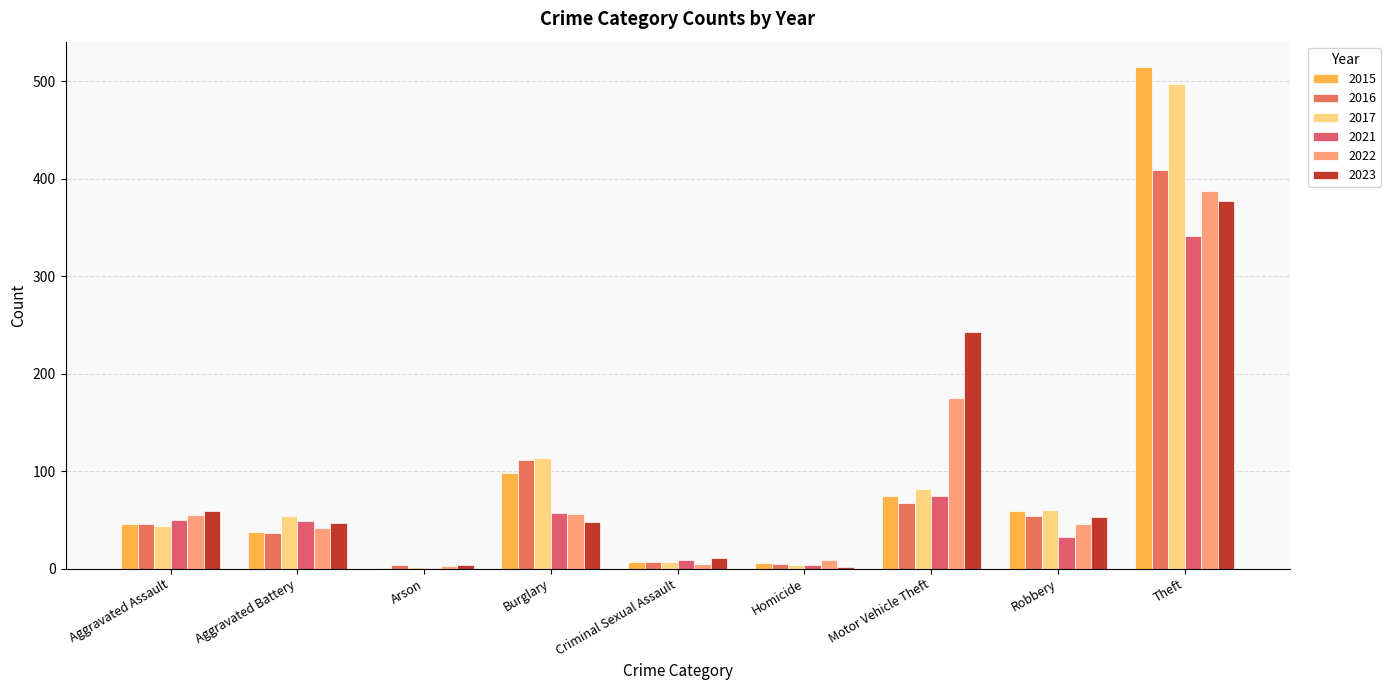

How many data points does each series have?

9